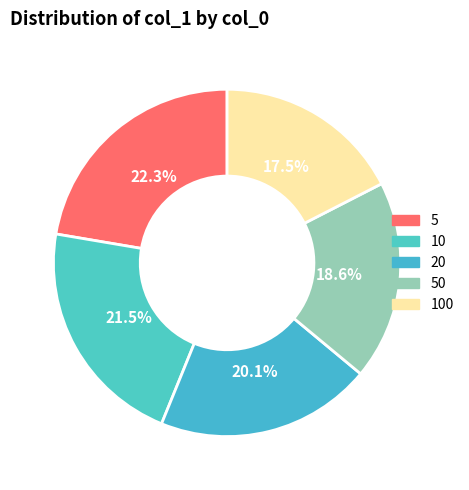

Is there a majority slice in this chart?

No